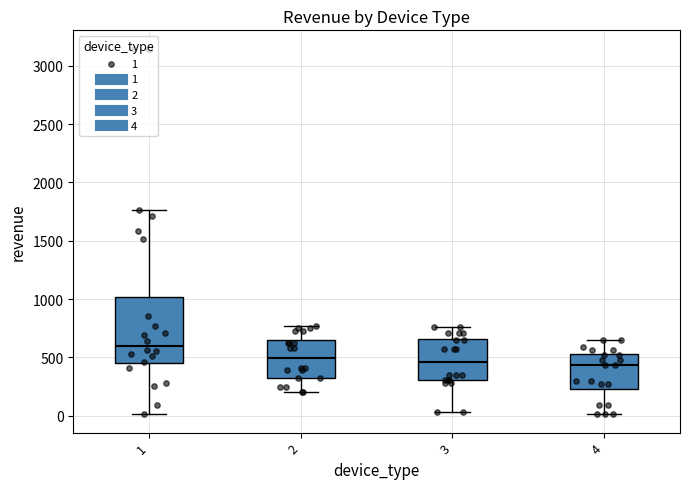

Where is the upper edge of the box at x = 3 on the y-axis? The values are not printed on the chart, so give them approximately, as read against the axis.

650